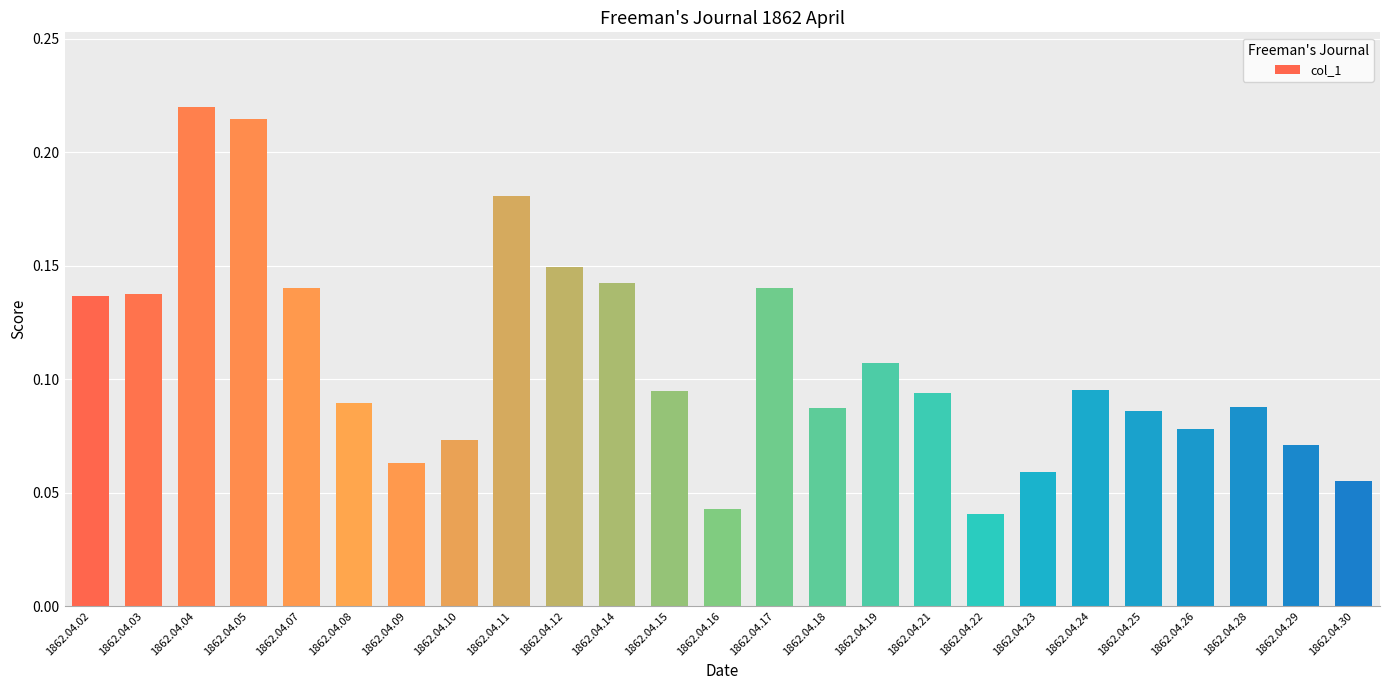

Is it true that the value at 1862.04.29 is 0.0?

False